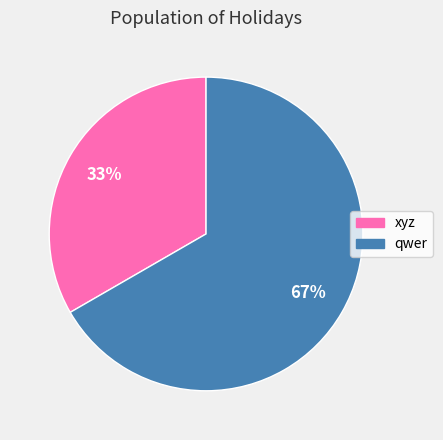

Does qwer account for over 50% of the chart?

Yes